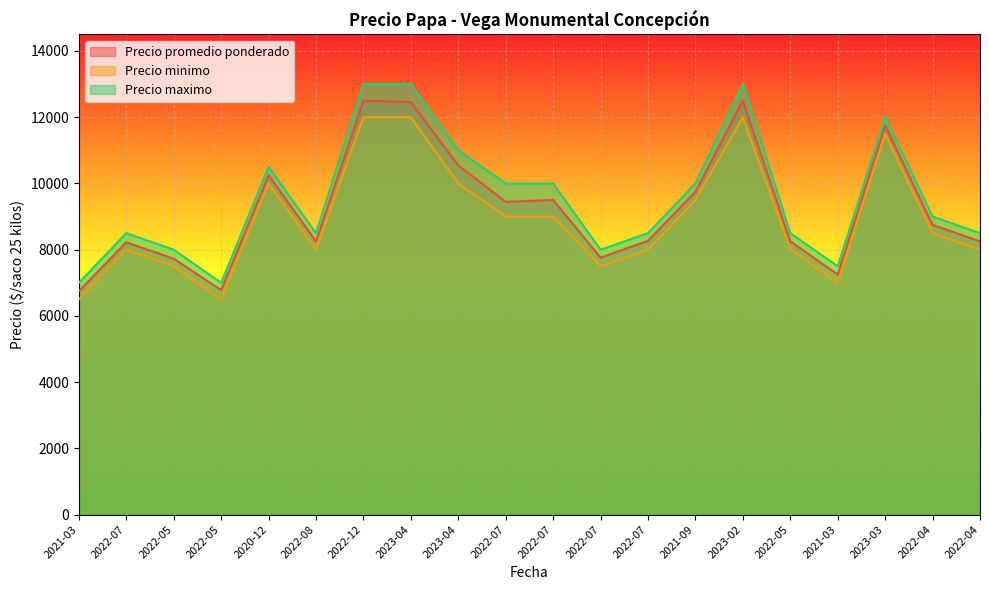

What is the spread (max minus min) of values at 2021-03?

500